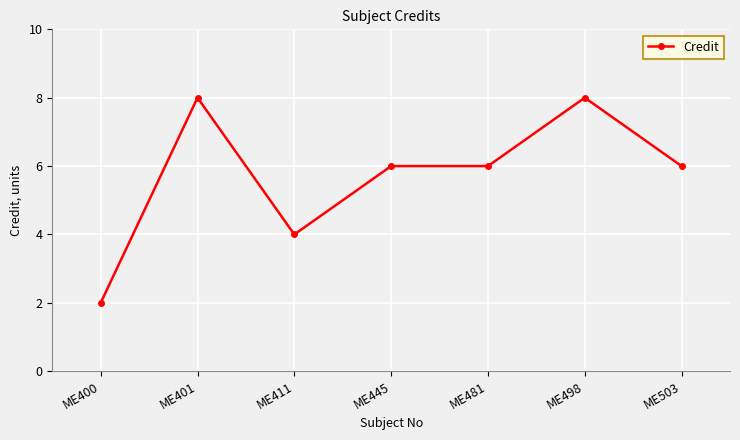

Does the chart display data point markers on the line(s)?

Yes